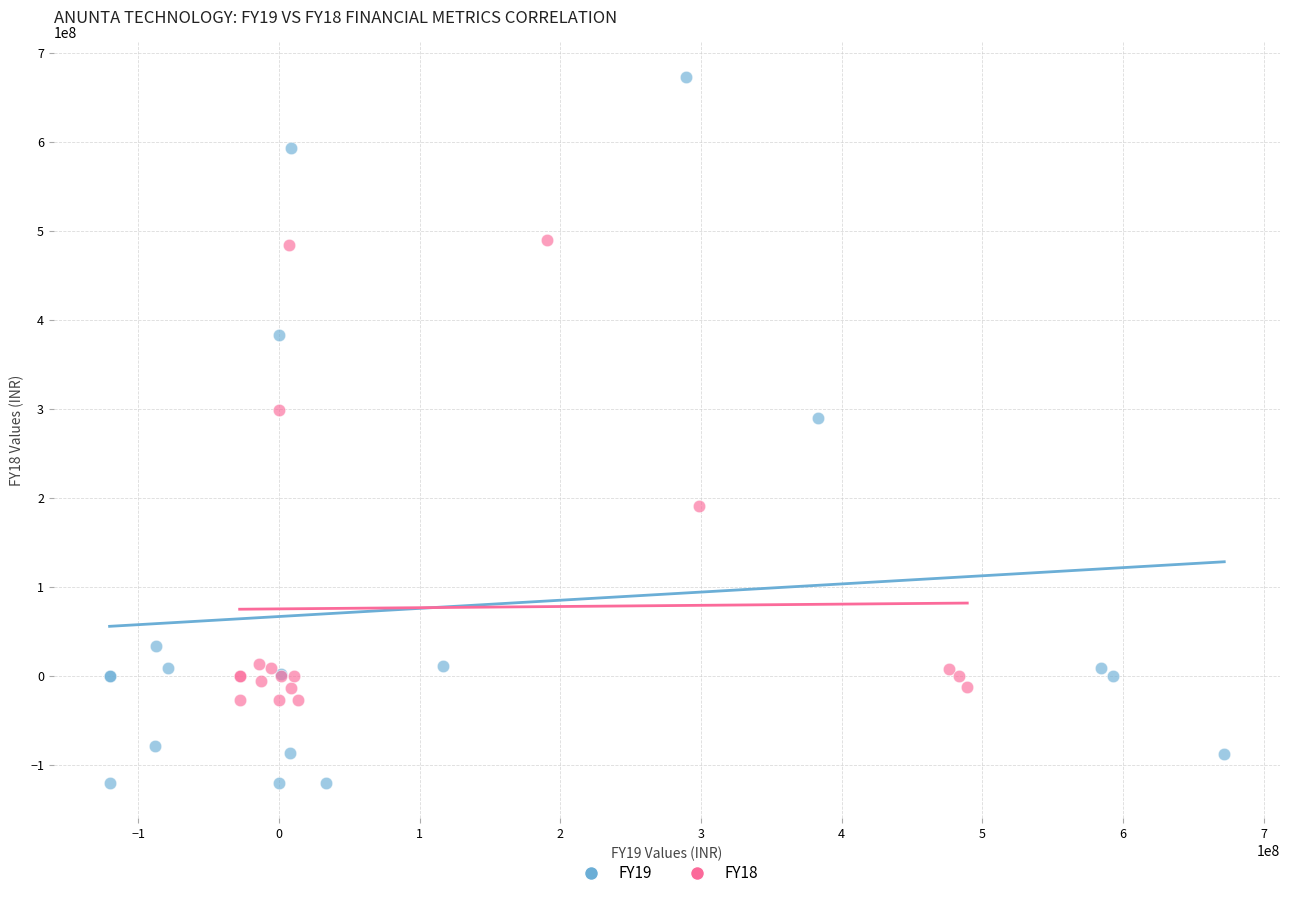

Which series reaches the maximum Y coordinate?

FY19